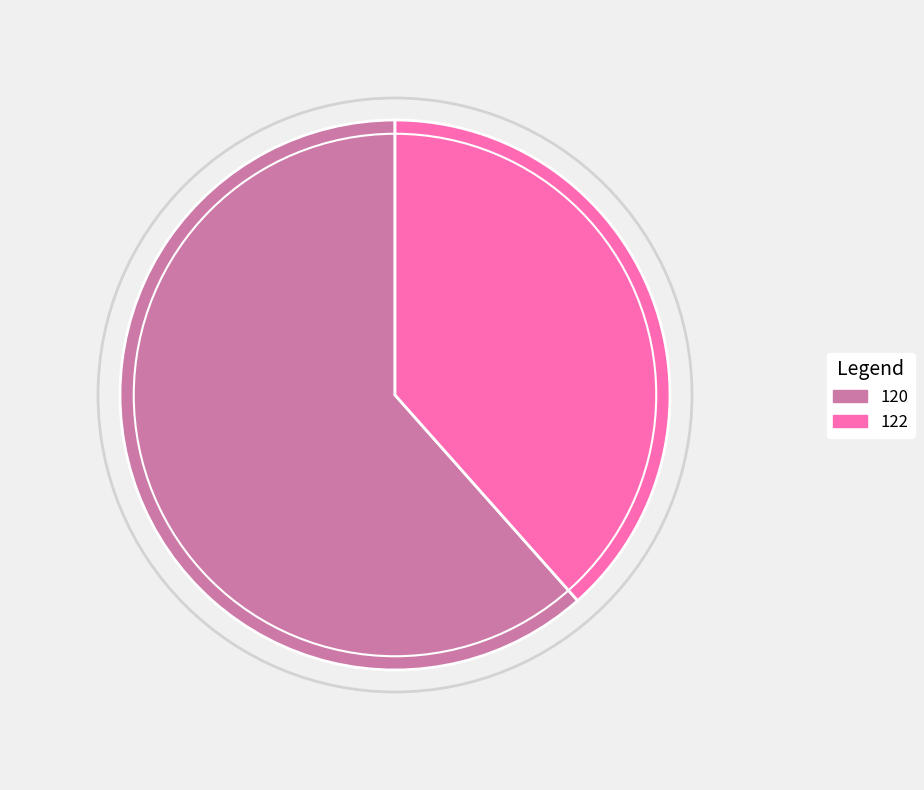

Is it true that 120 is 62% of the pie?

True